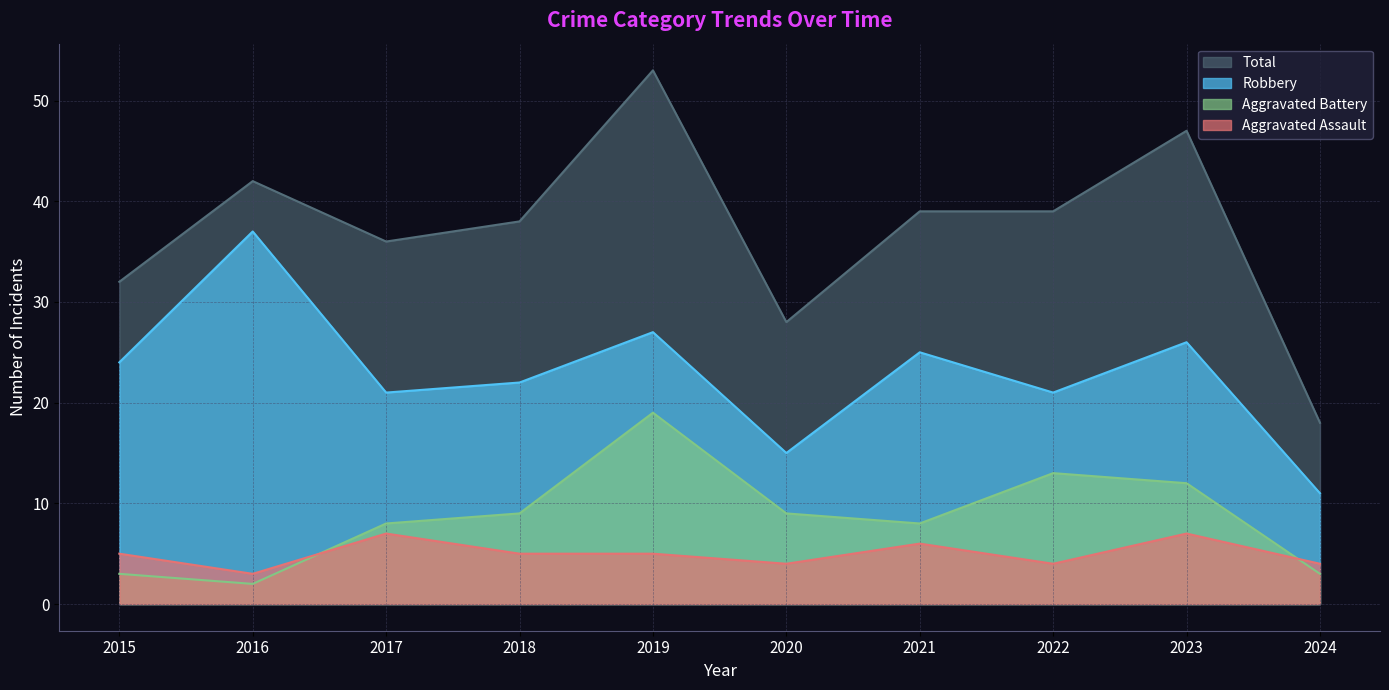

Reading left to right, transcribe all the data shown in this chart.

Aggravated Assault: 2015=5	2016=3	2017=7	2018=5	2019=5	2020=4	2021=6	2022=4	2023=7	2024=4
Aggravated Battery: 2015=3	2016=2	2017=8	2018=9	2019=19	2020=9	2021=8	2022=13	2023=12	2024=3
Robbery: 2015=24	2016=37	2017=21	2018=22	2019=27	2020=15	2021=25	2022=21	2023=26	2024=11
Total: 2015=32	2016=42	2017=36	2018=38	2019=53	2020=28	2021=39	2022=39	2023=47	2024=18